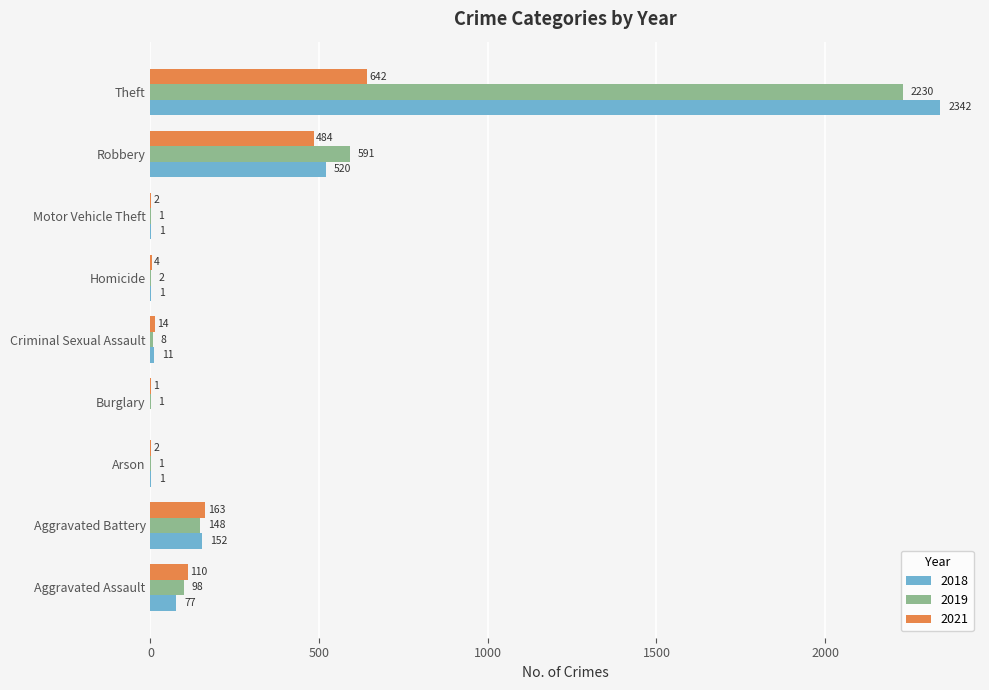

What is the maximum value for 2018?

2342